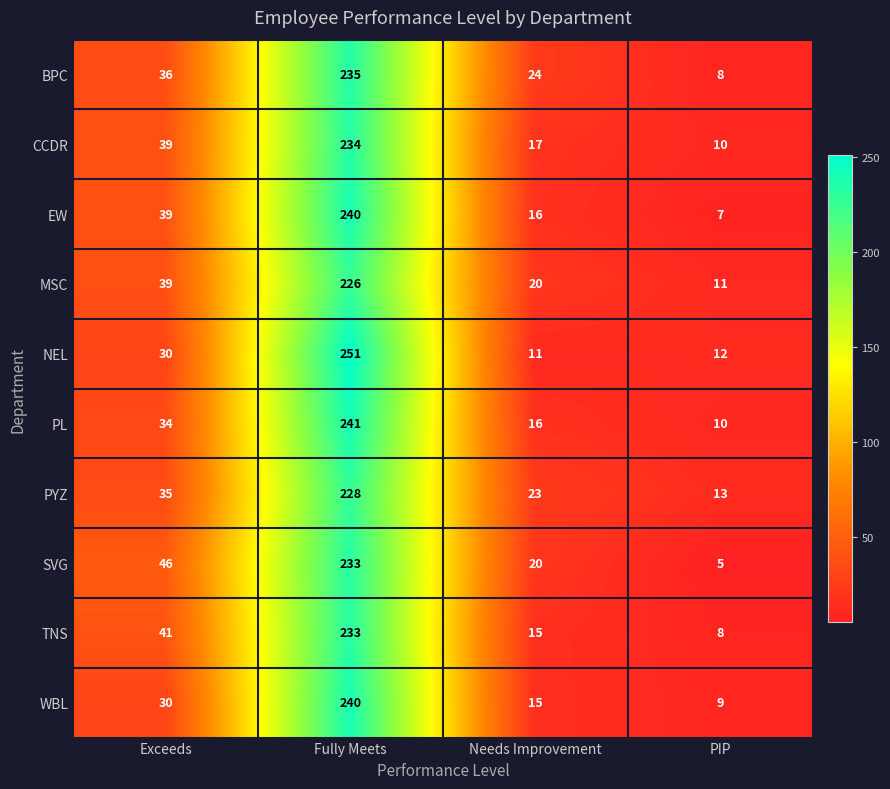

What is the difference between the second highest and minimum values in the EW series?

32